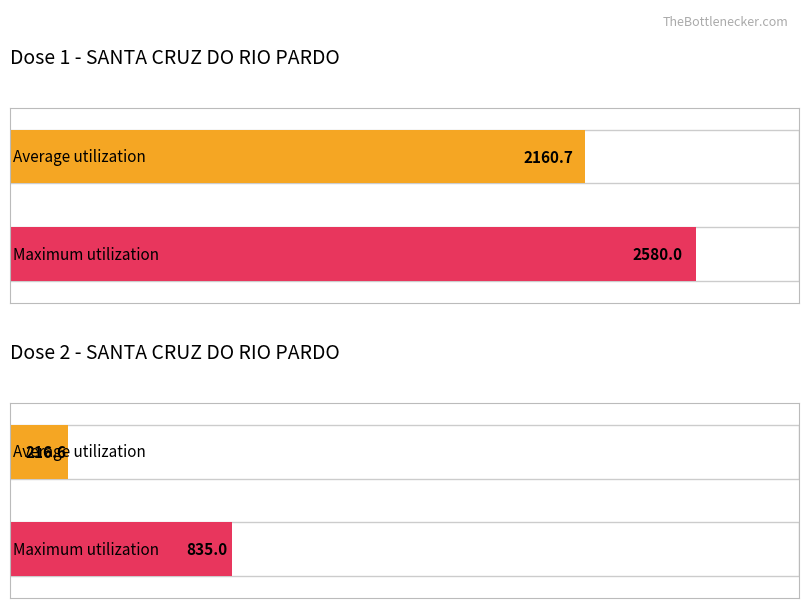

What is the greatest value displayed?

2580